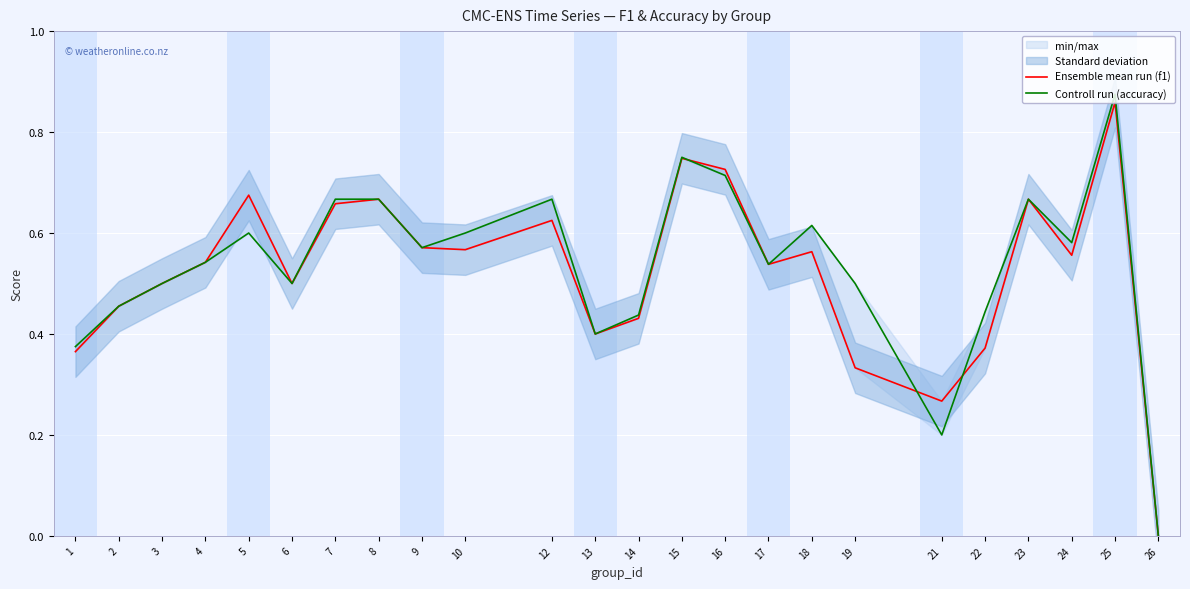

Reading left to right, what are all the values shown in this chart?

Ensemble mean run (f1): 0.4	0.5	0.5	0.5	0.7	0.5	0.7	0.7	0.6	0.6	0.6	0.4	0.4	0.7	0.7	0.5	0.6	0.3	0.3	0.4	0.7	0.6	0.9	0.0
Controll run (accuracy): 0.4	0.5	0.5	0.5	0.6	0.5	0.7	0.7	0.6	0.6	0.7	0.4	0.4	0.8	0.7	0.5	0.6	0.5	0.2	0.4	0.7	0.6	0.9	0.0